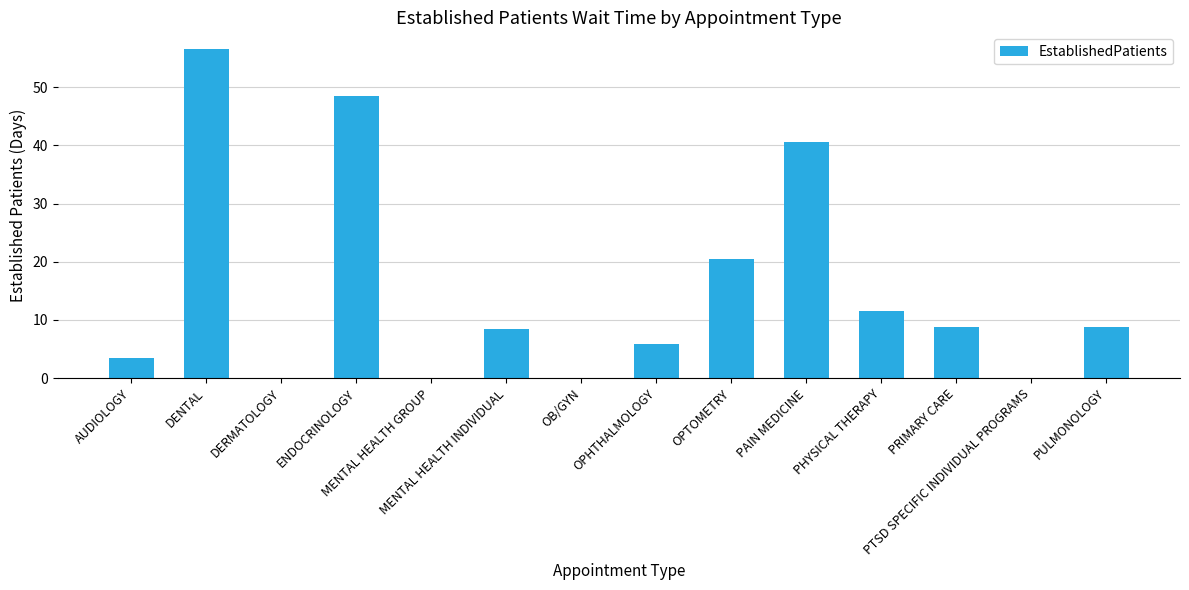

Are the bars horizontal?

No